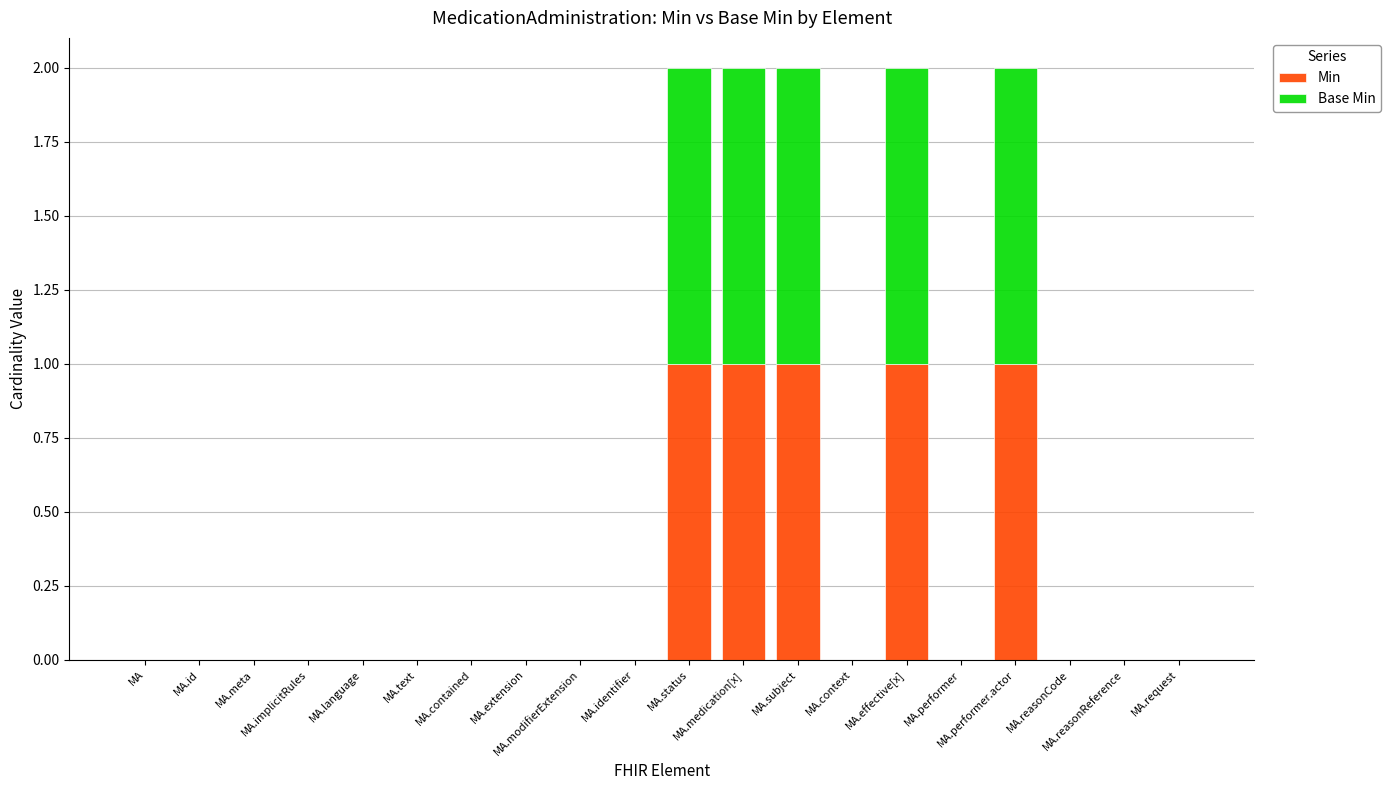

What is the sum of all Min values?

5